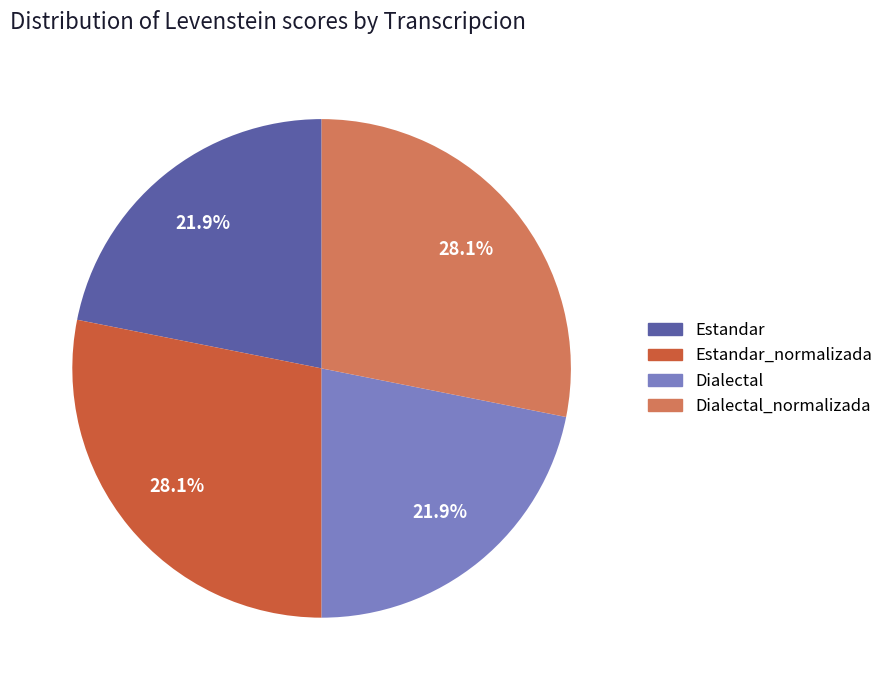

Is there a majority slice in this chart?

No